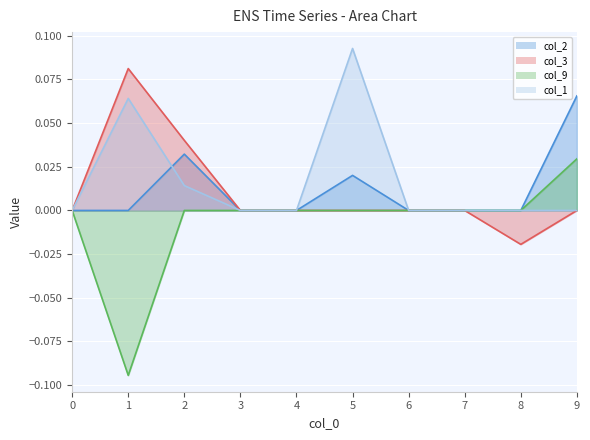

Is the value of col_3 at 0 greater than the value of col_9 at 6?

No